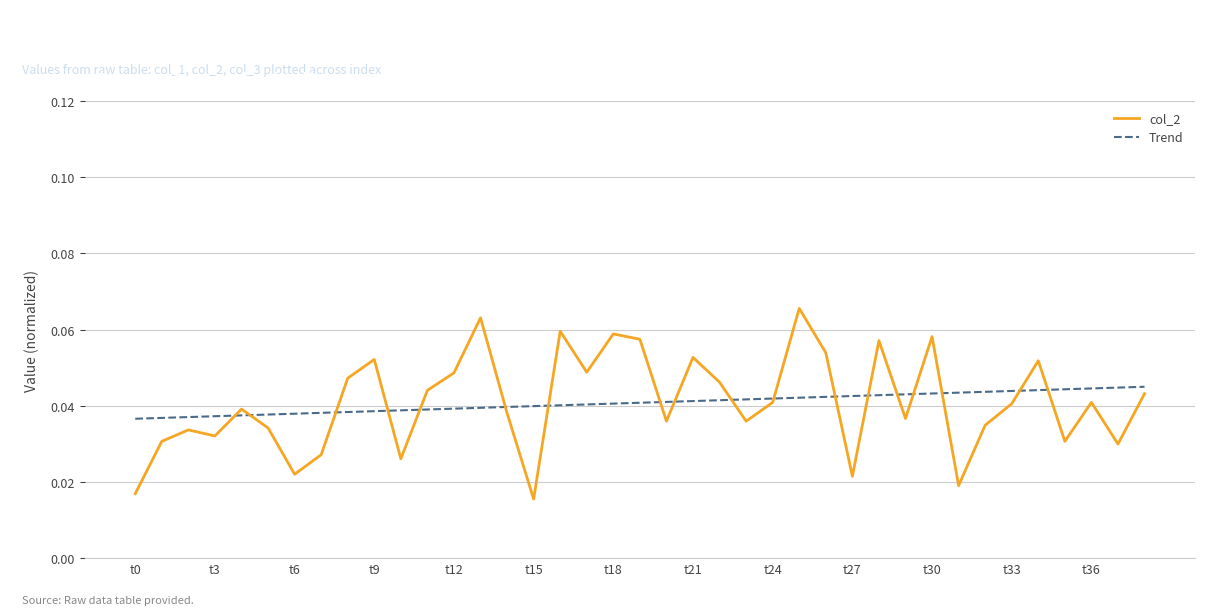

Which series has the largest range (max minus min)?

col_2